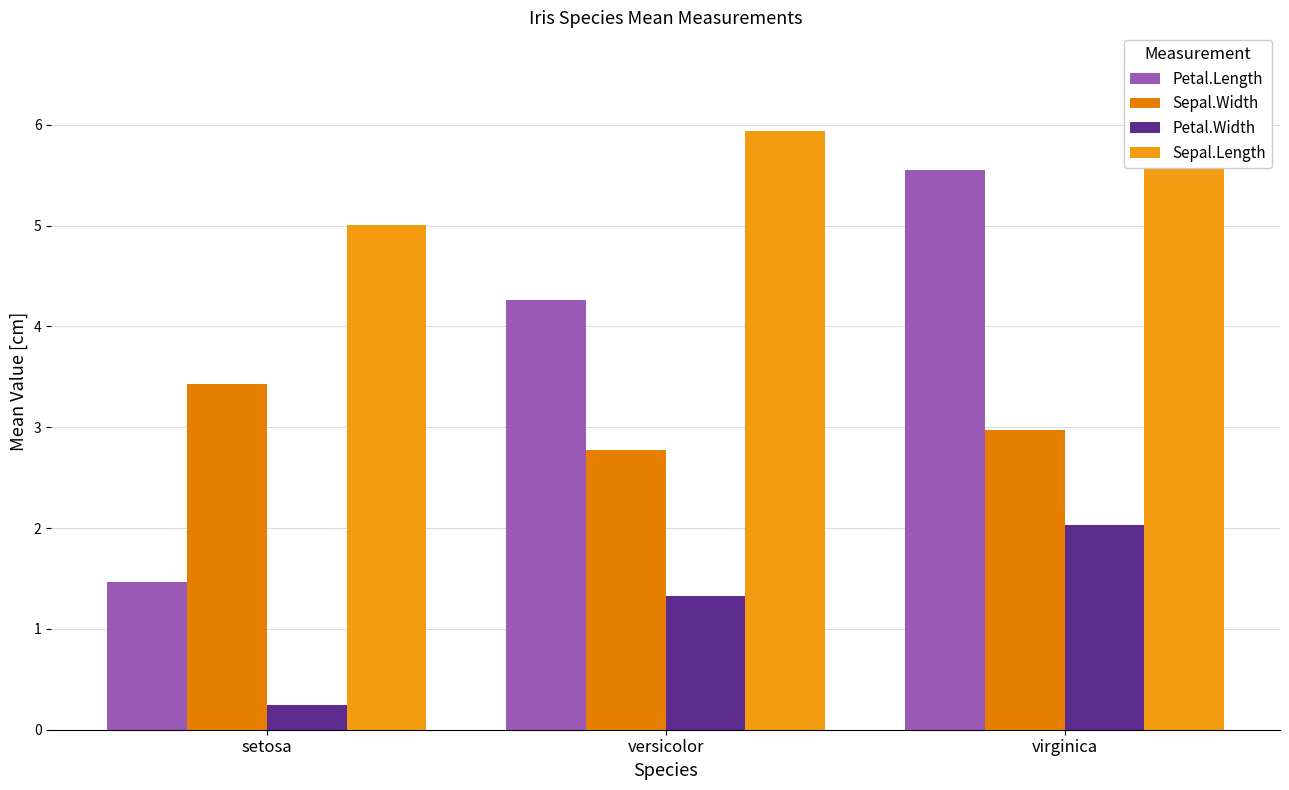

What is the approximate value of Sepal.Width at versicolor?

2.8